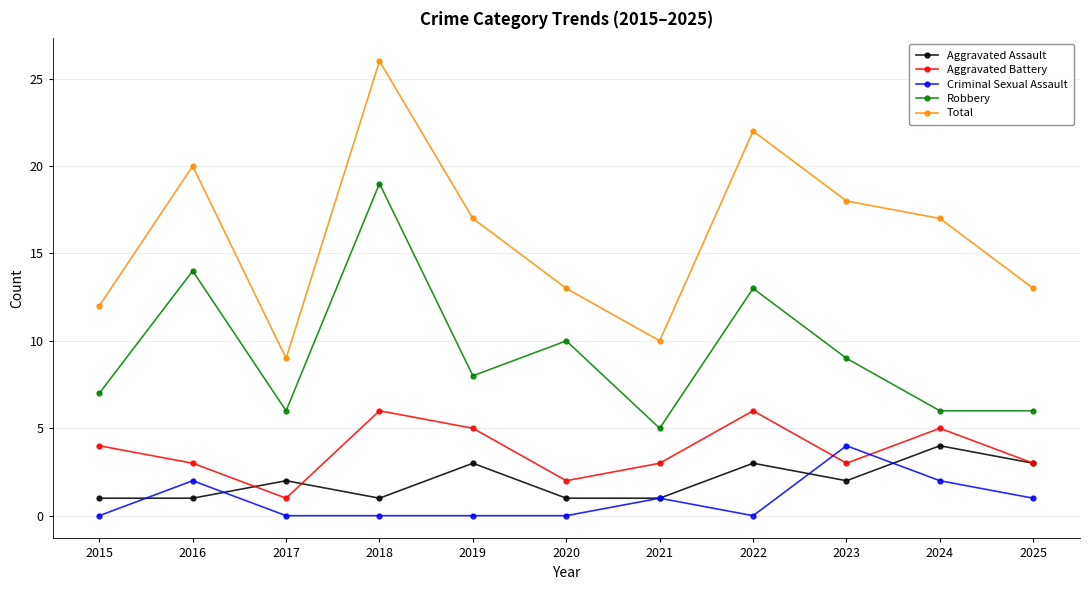

How many distinct data groups are displayed?

5